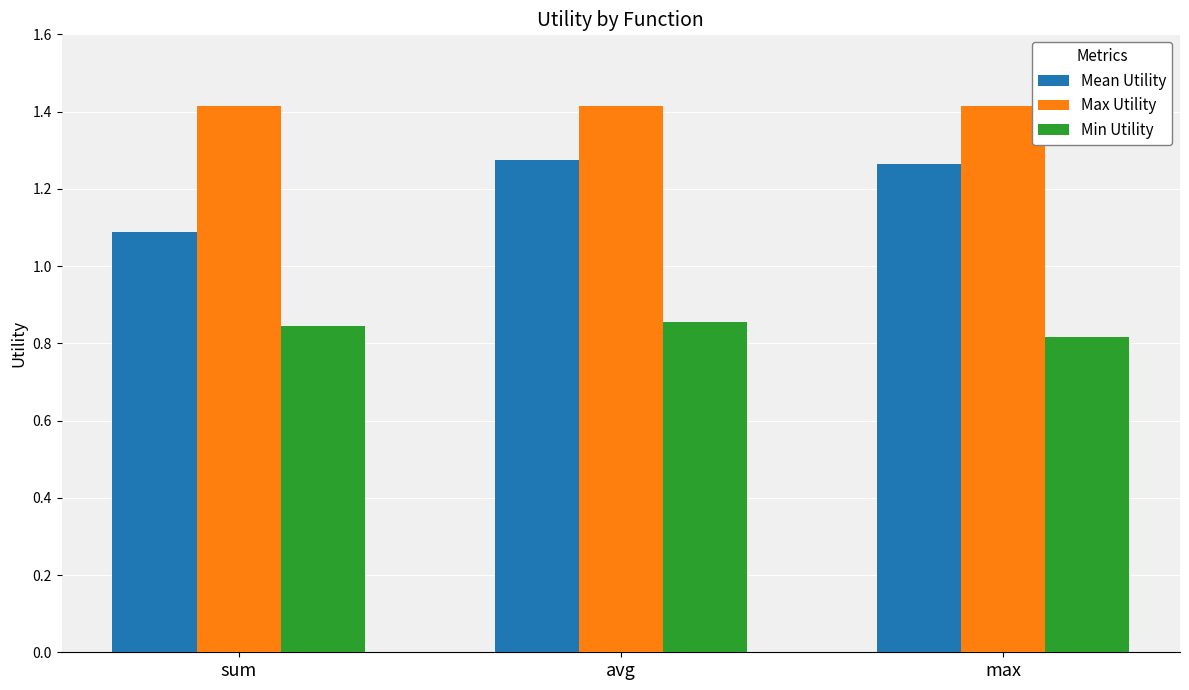

What is the approximate value of Max Utility at max?

1.4